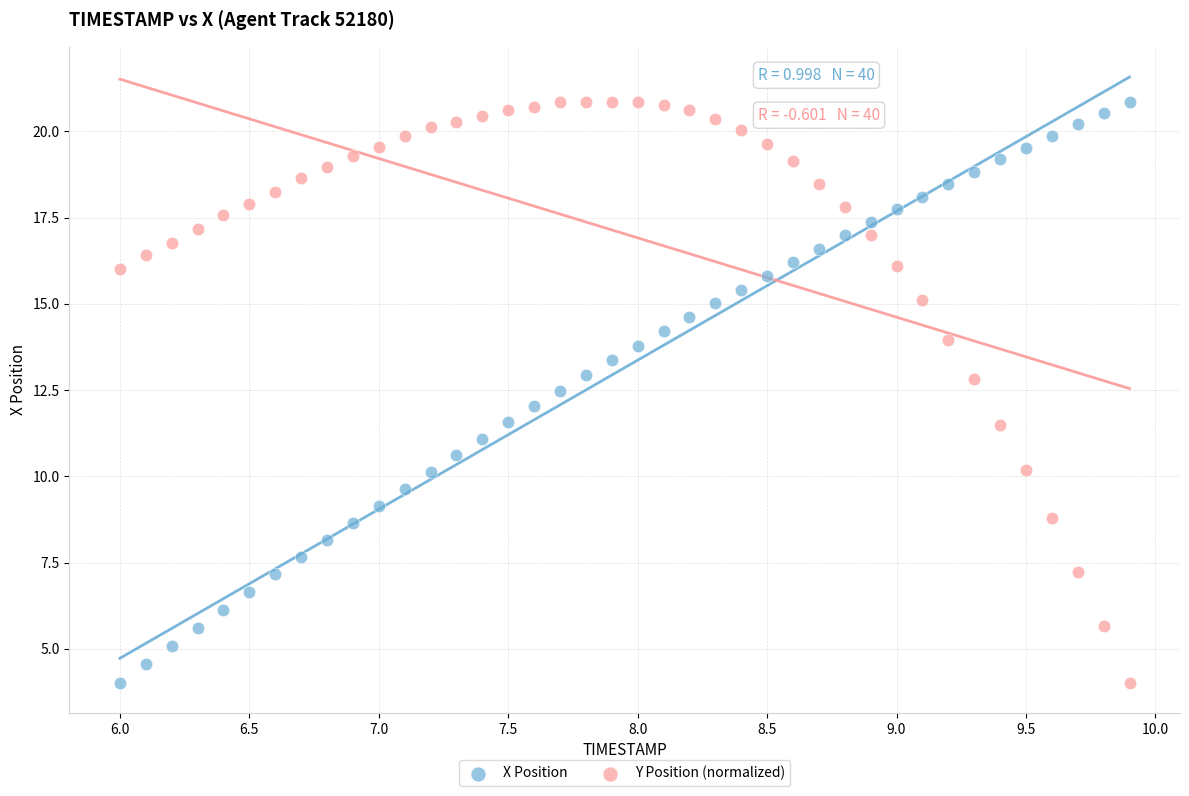

What is the X range (max minus min) for the scatter plot?

3.9